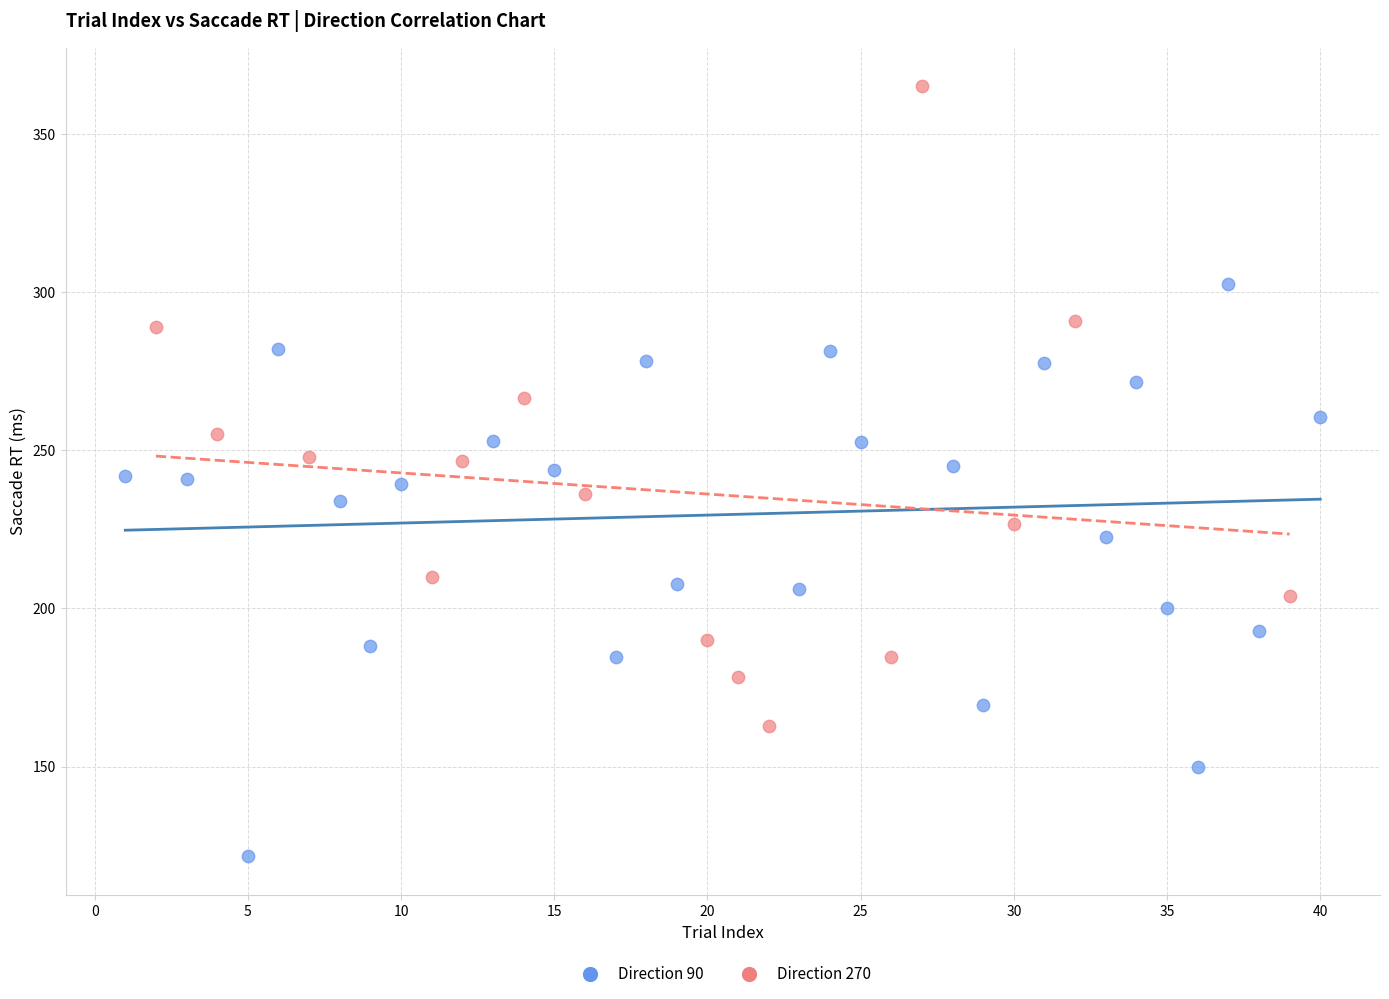

Which series reaches the minimum Y coordinate?

Direction 90